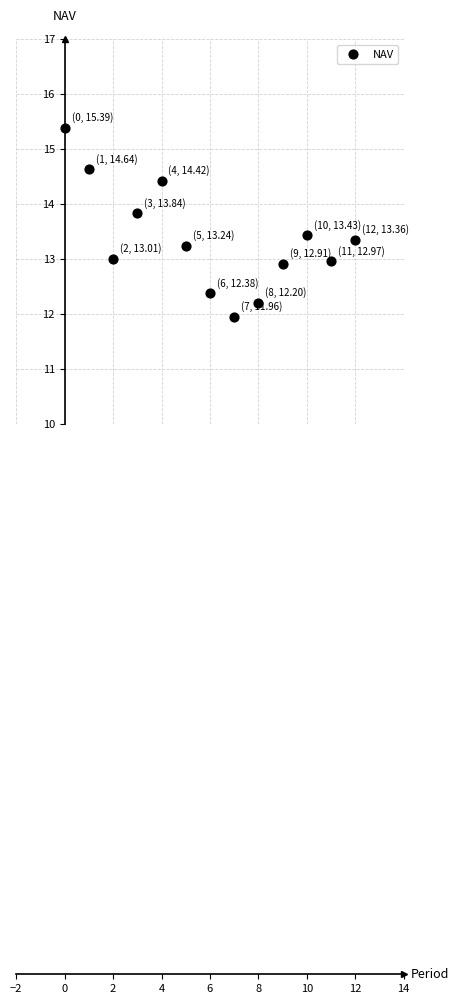

What is the range of Y values (max minus min)?

3.4